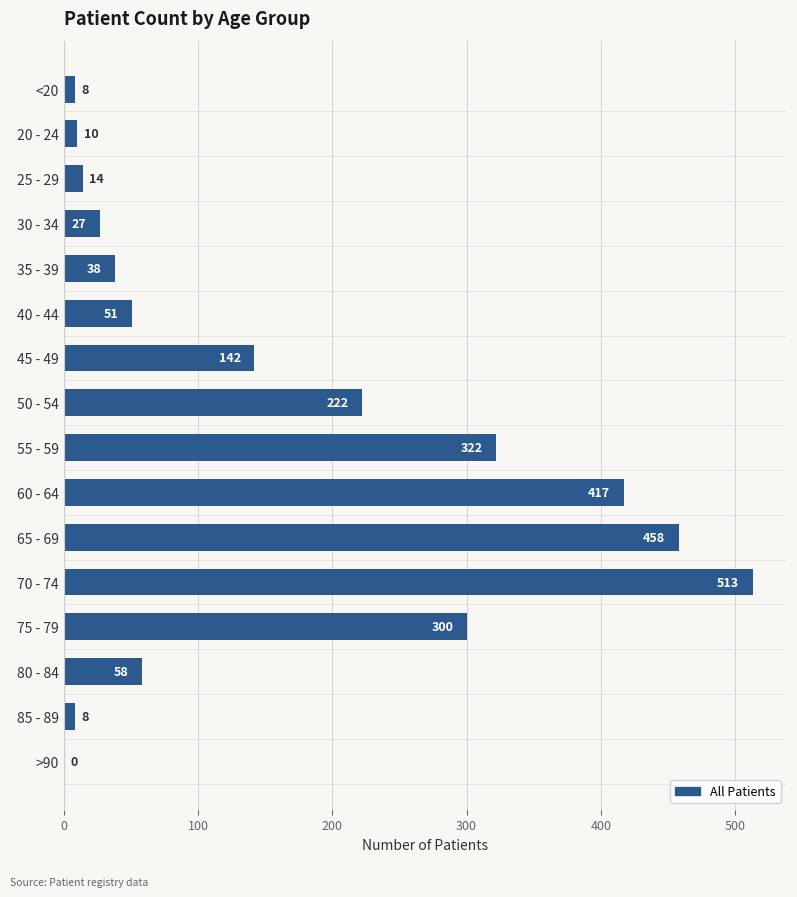

Is it true that the value at 70 - 74 is 860?

False